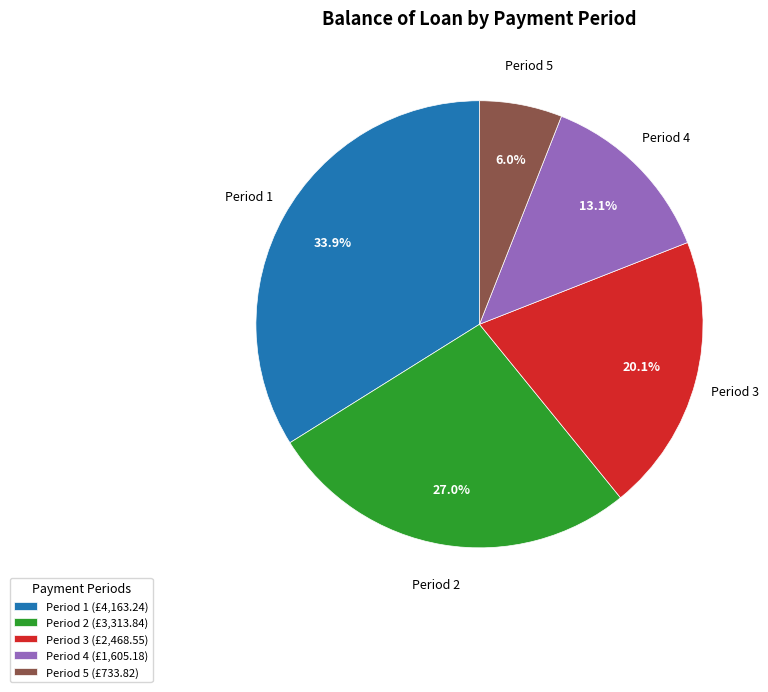

Does Period 4 (£1,605.18) account for over 50% of the chart?

No